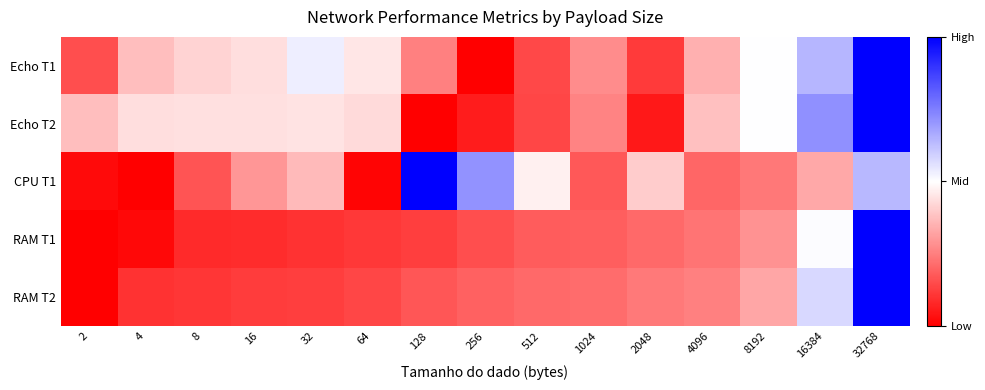

Which series changed the most between 32 and 8192?

RAM T2